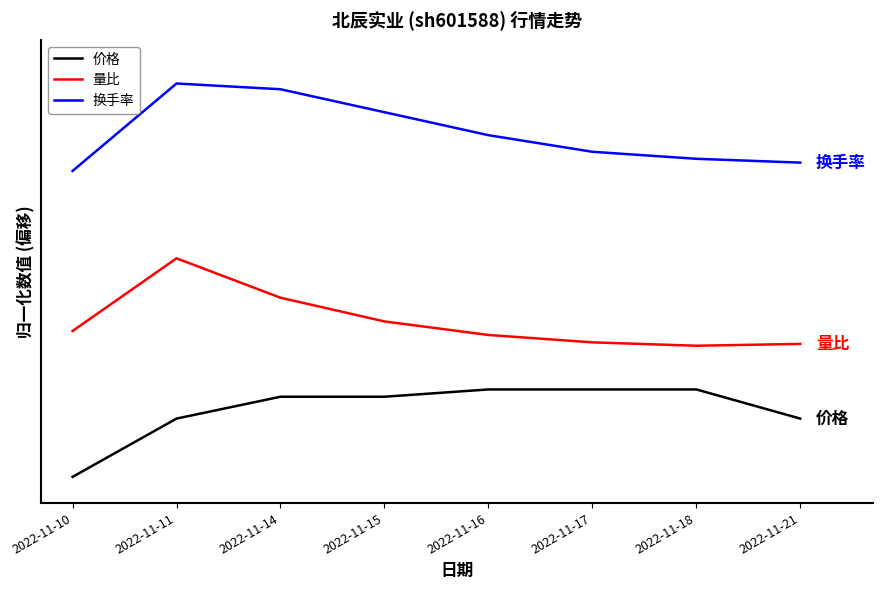

What are all the series names shown in the legend?

价格, 量比, 换手率